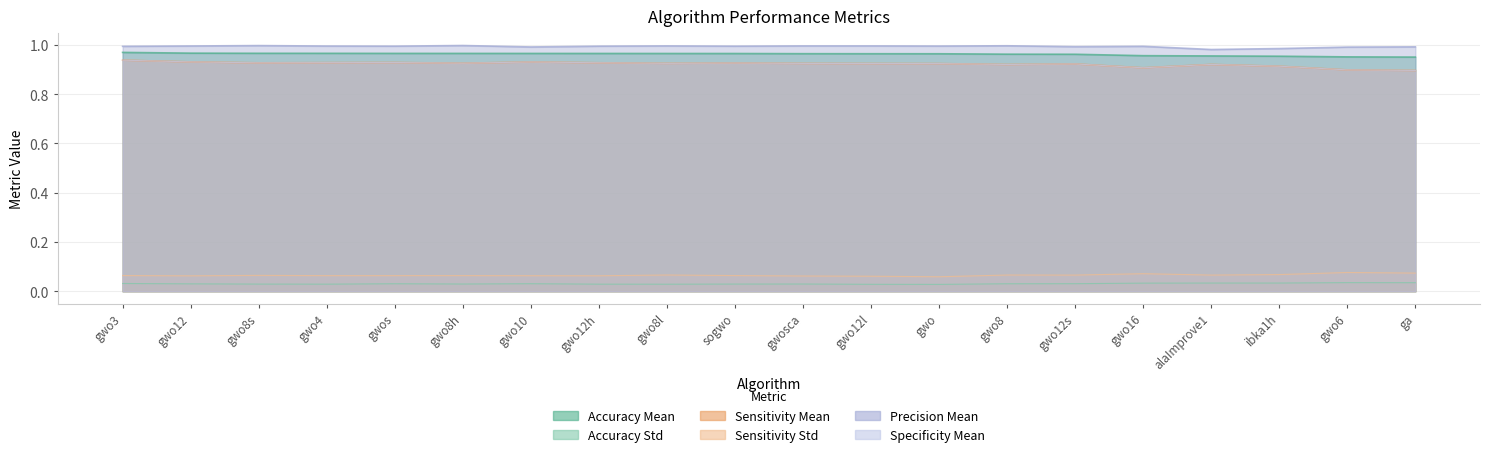

True or false: Accuracy Mean and Sensitivity Std cross at least once.

False